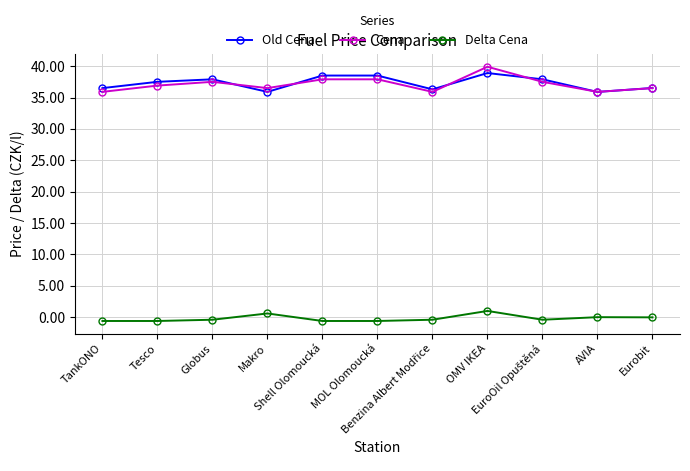

What is the minimum value for Cena?

35.9